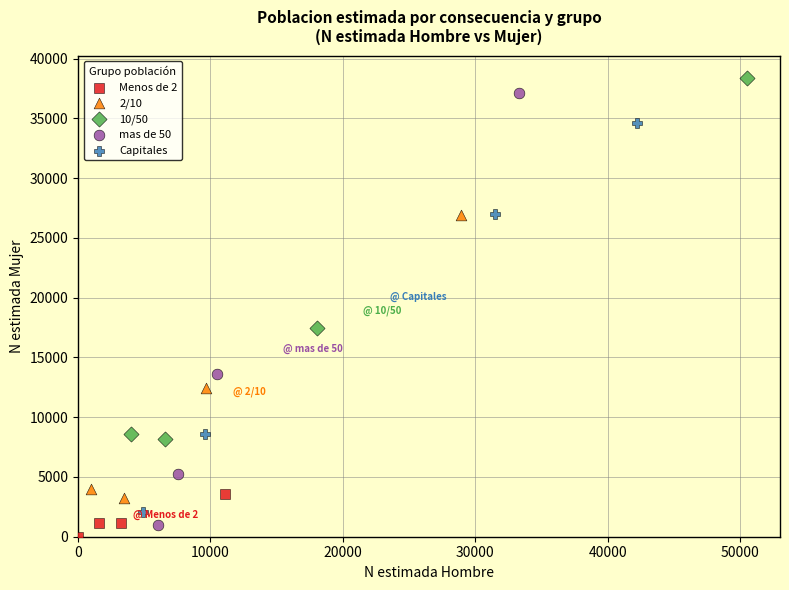

Which series contains the highest Y value?

10/50